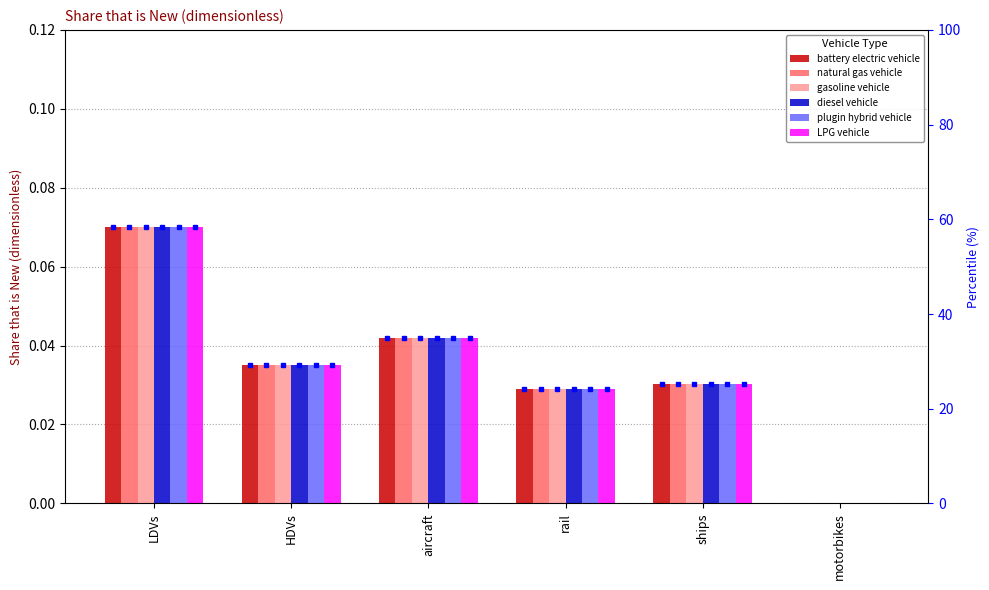

Reading right to left, list all the values displayed in this chart.

battery electric vehicle: 0.0	0.0	0.0	0.0	0.0	0.1
natural gas vehicle: 0.0	0.0	0.0	0.0	0.0	0.1
gasoline vehicle: 0.0	0.0	0.0	0.0	0.0	0.1
diesel vehicle: 0.0	0.0	0.0	0.0	0.0	0.1
plugin hybrid vehicle: 0.0	0.0	0.0	0.0	0.0	0.1
LPG vehicle: 0.0	0.0	0.0	0.0	0.0	0.1